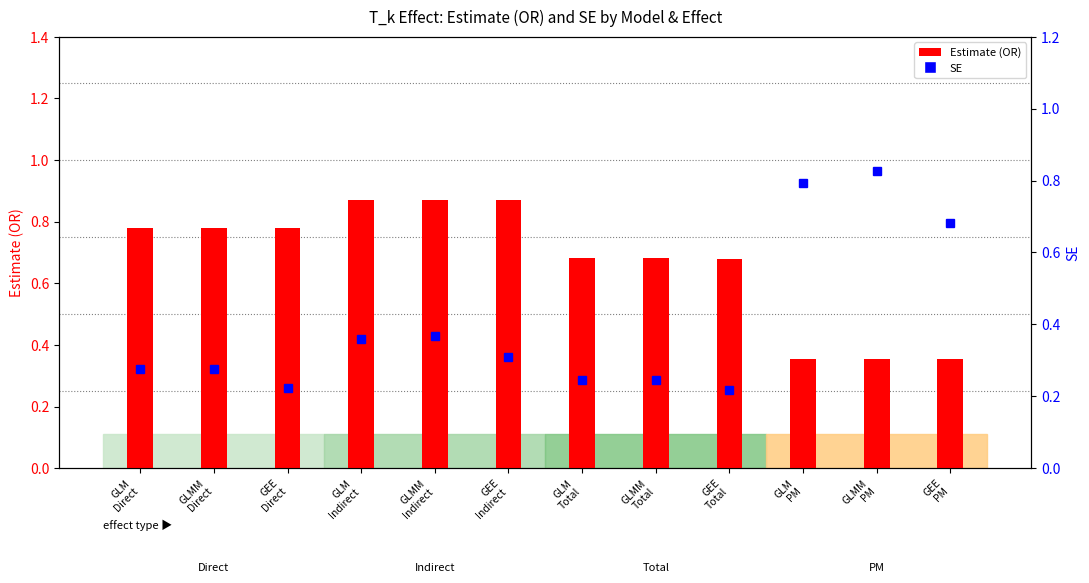

Between GLM
Total and GEE
Indirect, which is larger?

GEE
Indirect